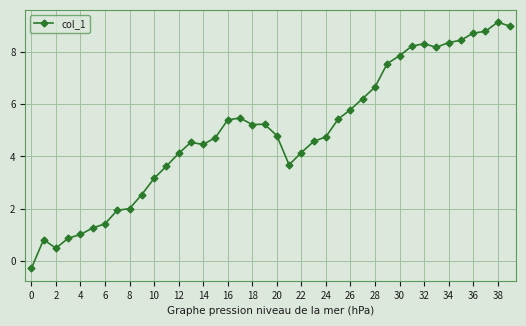

True or false: the data has more than 0 interior local peaks.

True